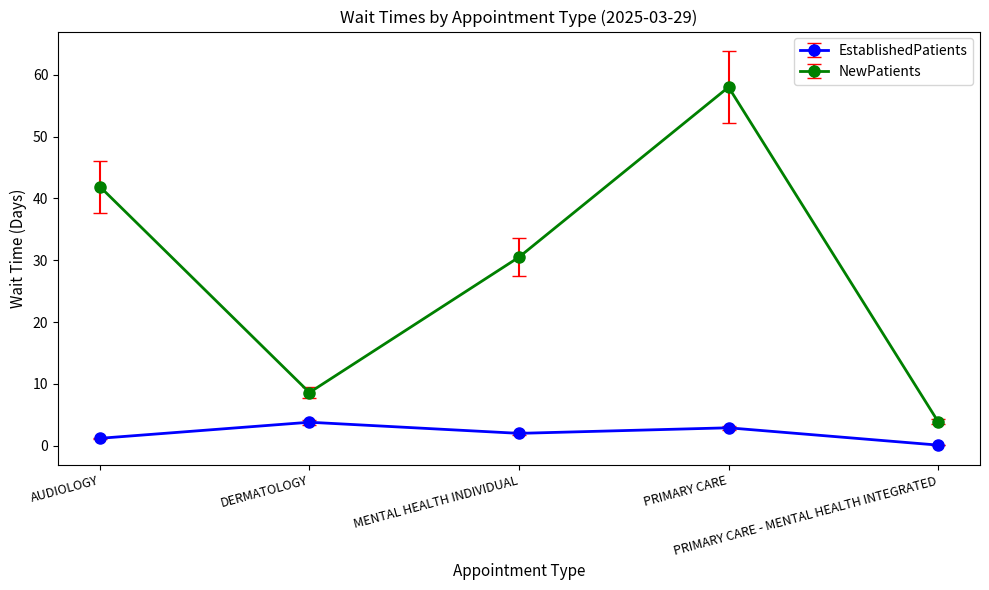

What is the sum of the EstablishedPatients values at PRIMARY CARE and MENTAL HEALTH INDIVIDUAL?

4.9